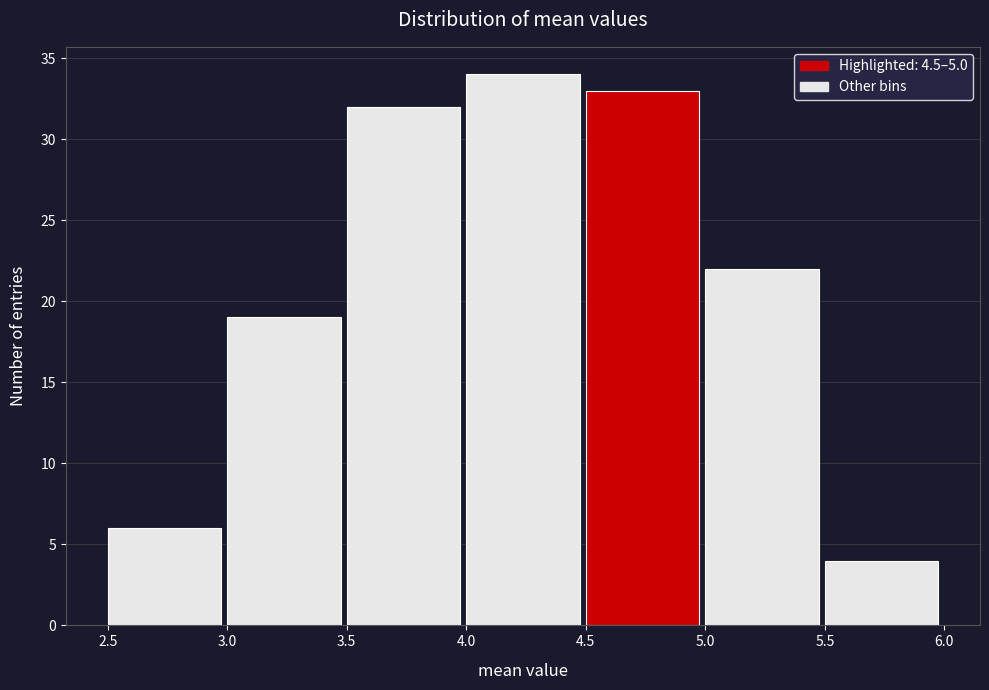

Reading left to right, list every bar in this chart as the range it spans on the x-axis followed by its height. The values are not printed on the chart, so give them approximately, as read against the axis.

2.5 to 3.0: 6
3.0 to 3.5: 19
3.5 to 4.0: 32
4.0 to 4.5: 34
4.5 to 5.0: 33
5.0 to 5.5: 22
5.5 to 6.0: 4